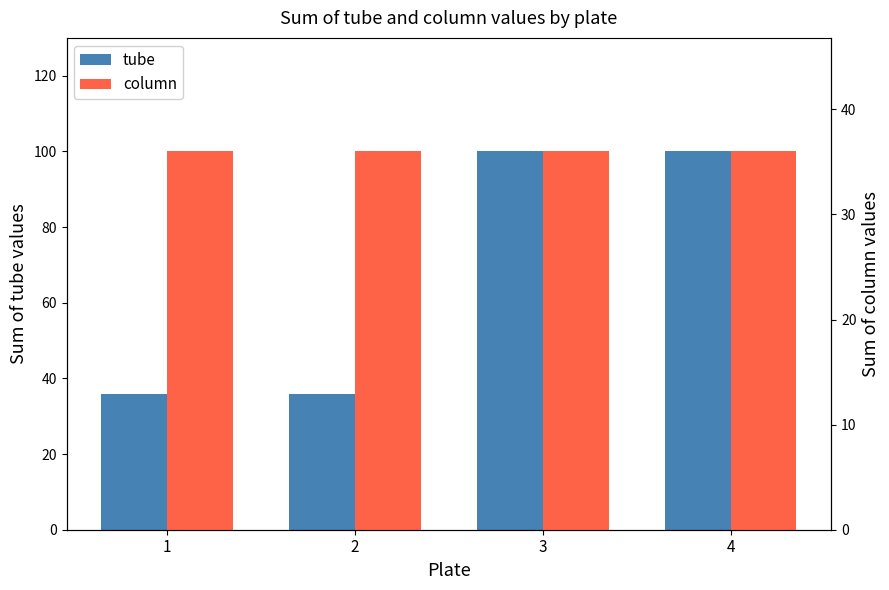

Reading right to left, what are all the values shown in this chart?

tube: 4=100	3=100	2=36	1=36
column: 4=36	3=36	2=36	1=36